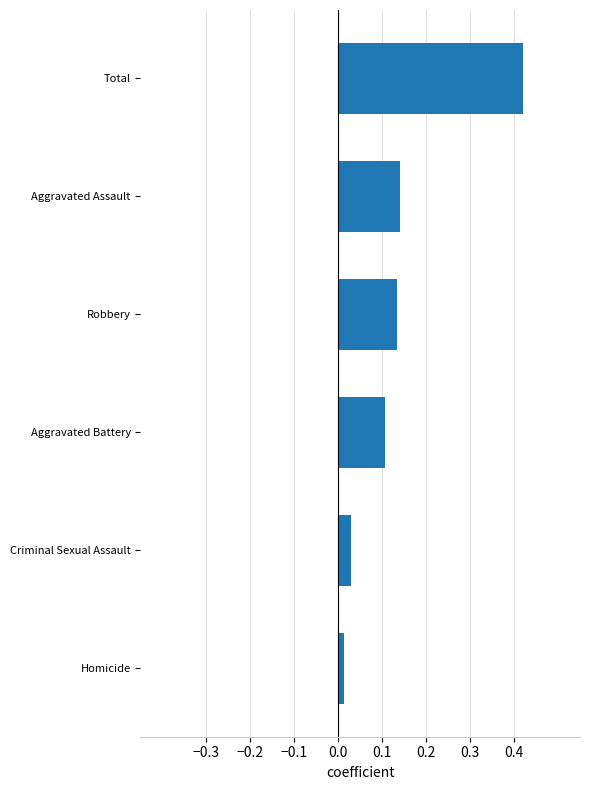

At which category does the chart reach its peak across all series?

Total